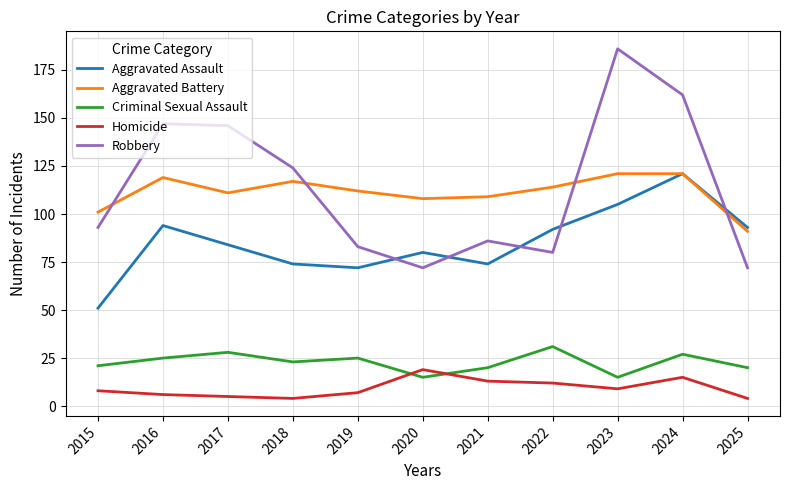

Which series has the widest spread of values?

Robbery